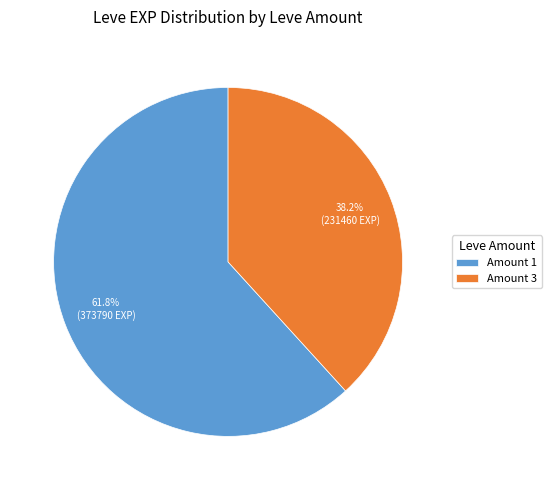

Does Amount 3 account for over 50% of the chart?

No